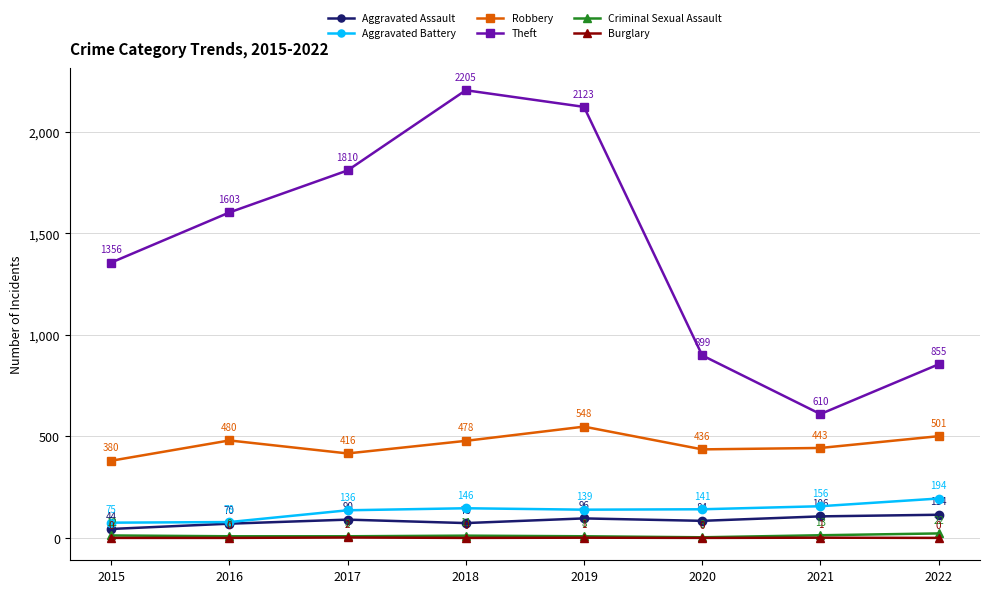

In Theft, how many points are higher than both neighbors (excluding endpoints)?

1